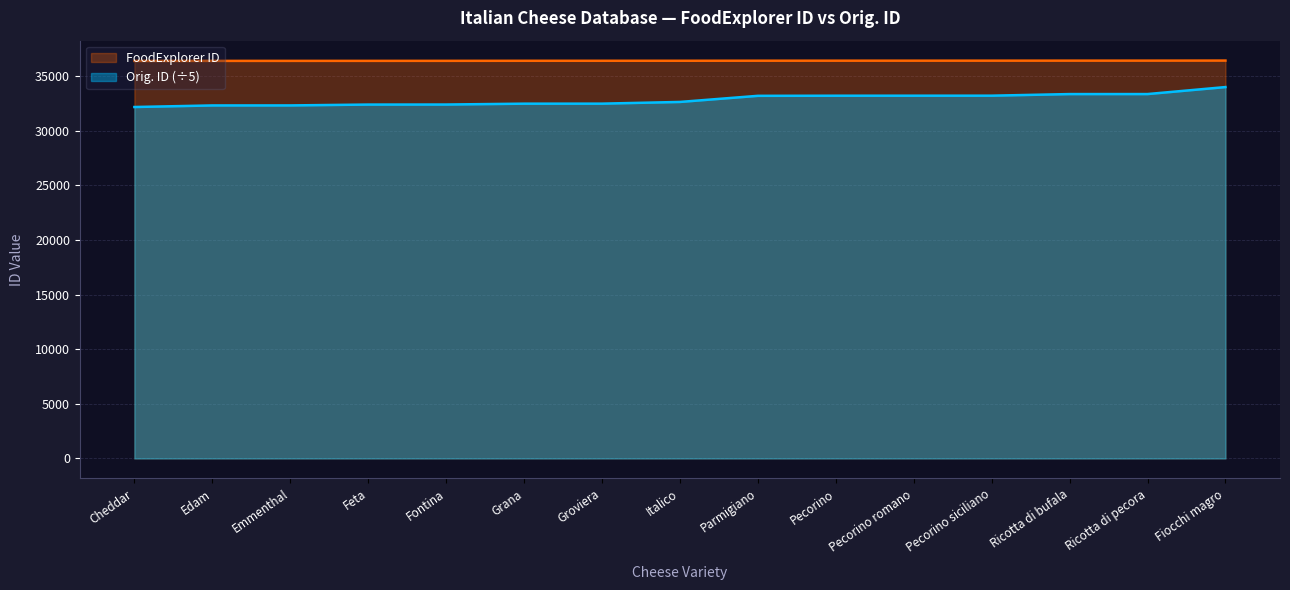

The FoodExplorer ID series shows 55024 at Pecorino siciliano. True or false?

False